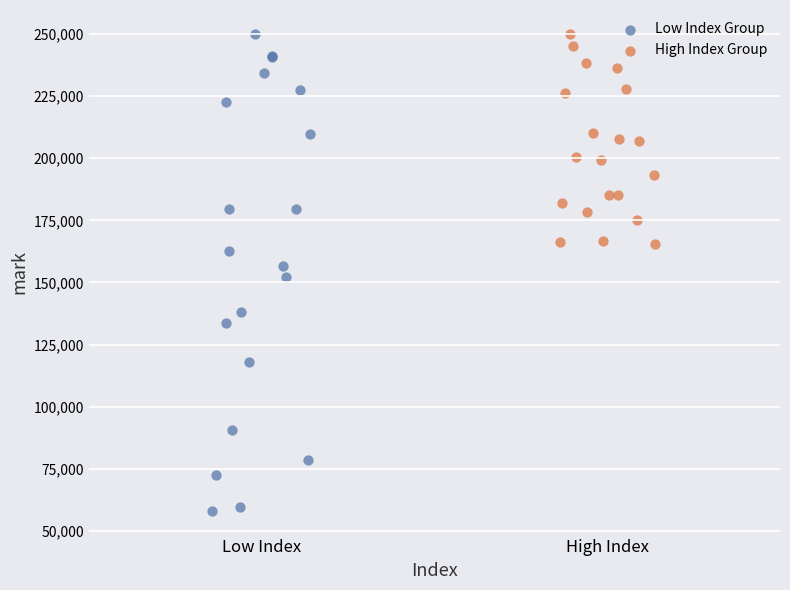

Which series has the largest Y range (max minus min)?

Low Index Group